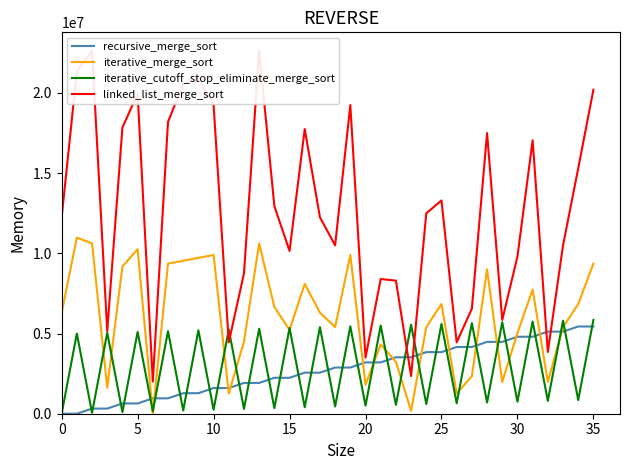

Which series has the largest total across all categories?

linked_list_merge_sort